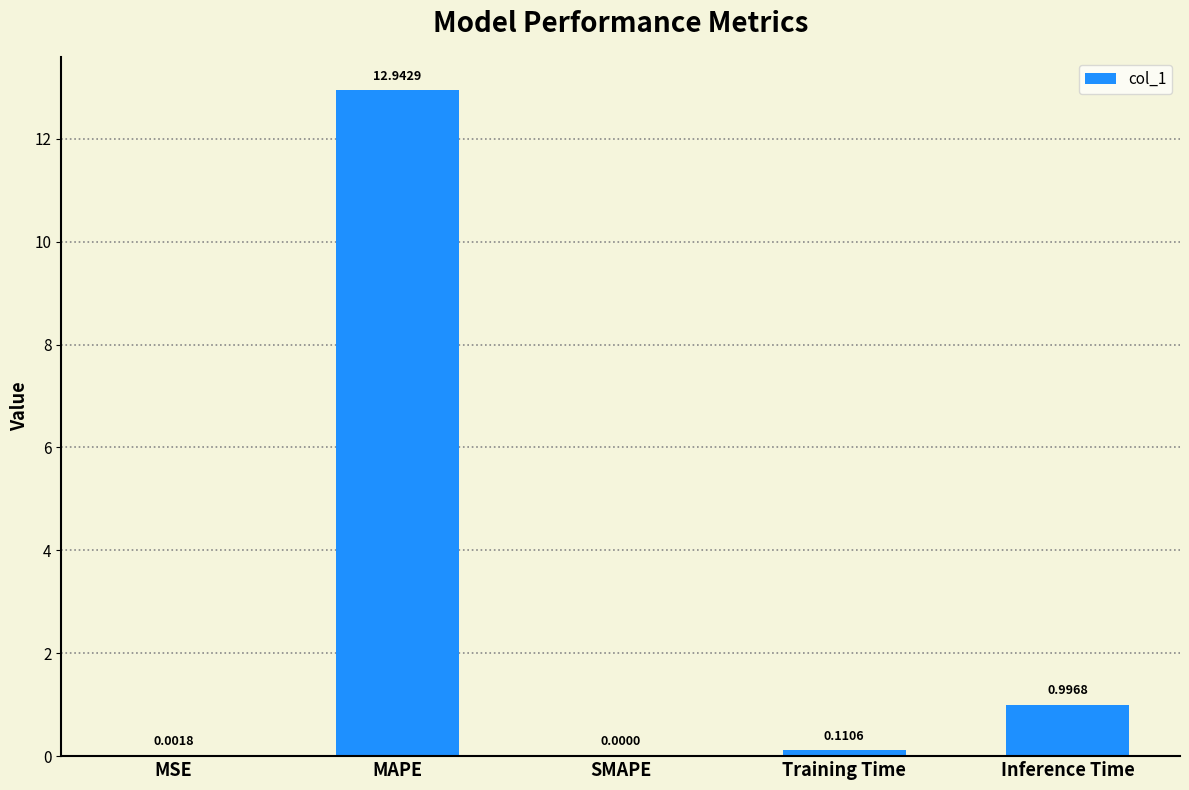

Between Inference Time and SMAPE, which is larger?

Inference Time